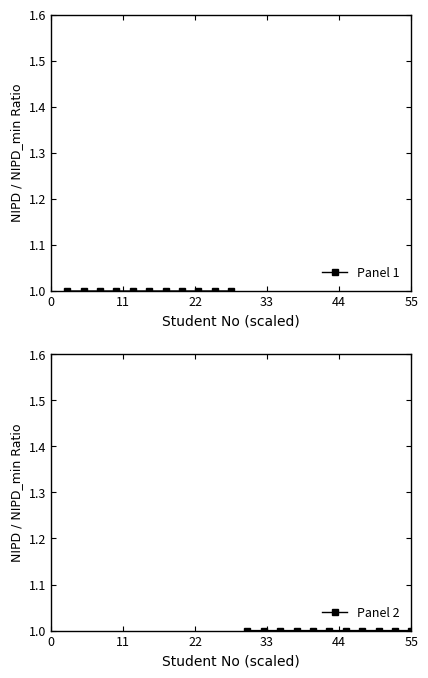

What is the minimum value for Panel 2?

1.0